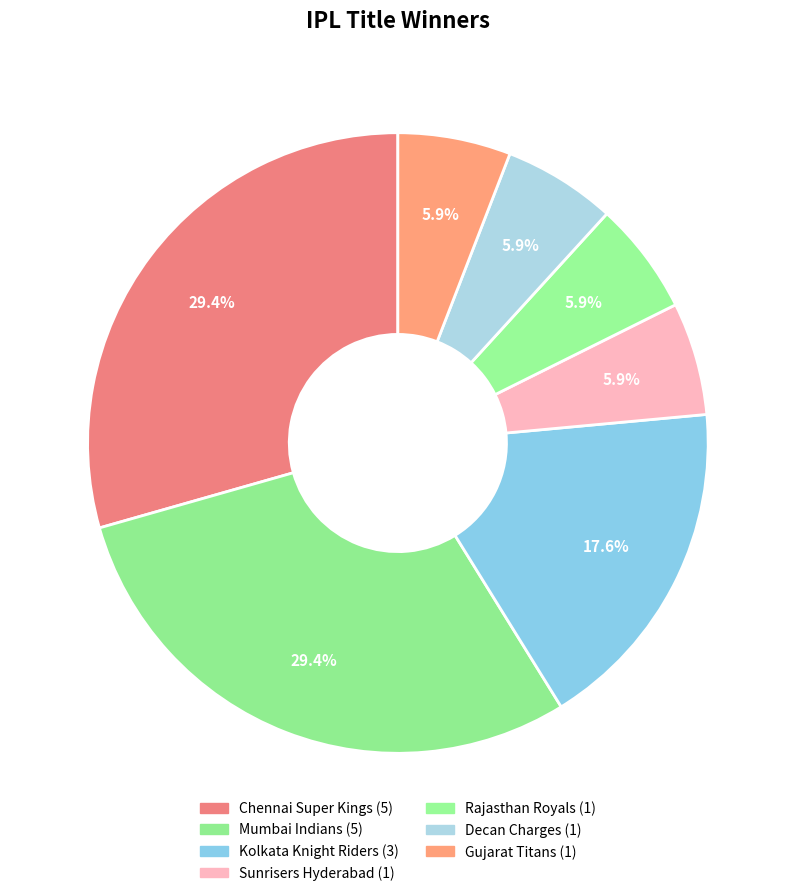

To the nearest percent, what is the difference between the largest and smallest slice percentages?

24%